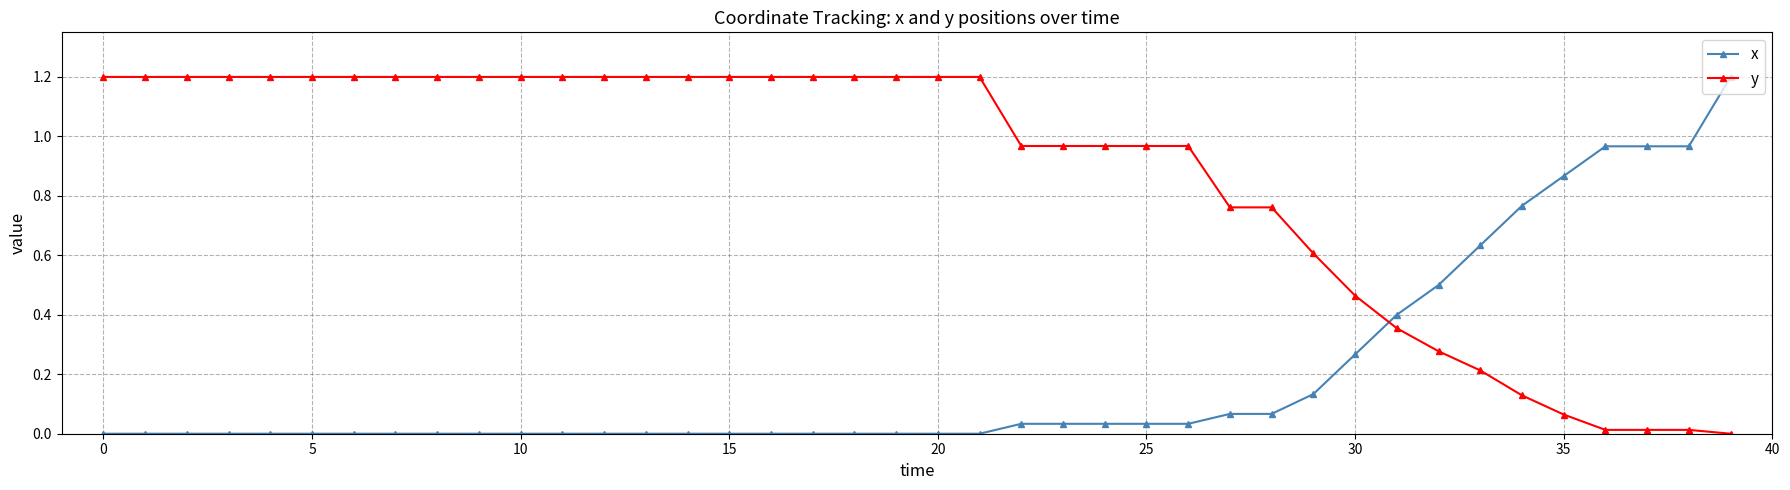

What is the difference between the maximum and second lowest values in the x series?

1.2